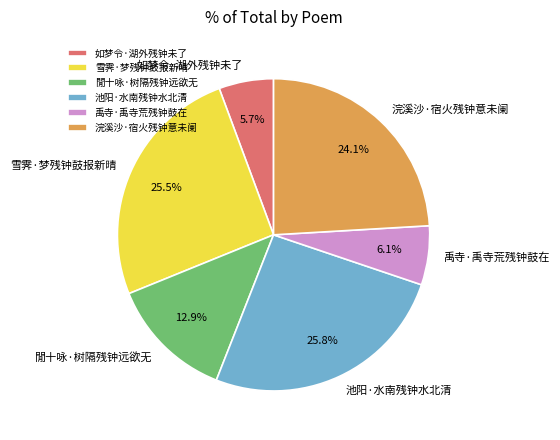

What percentage is the 浣溪沙·宿火残钟意未阑 slice, to the nearest percent?

24%